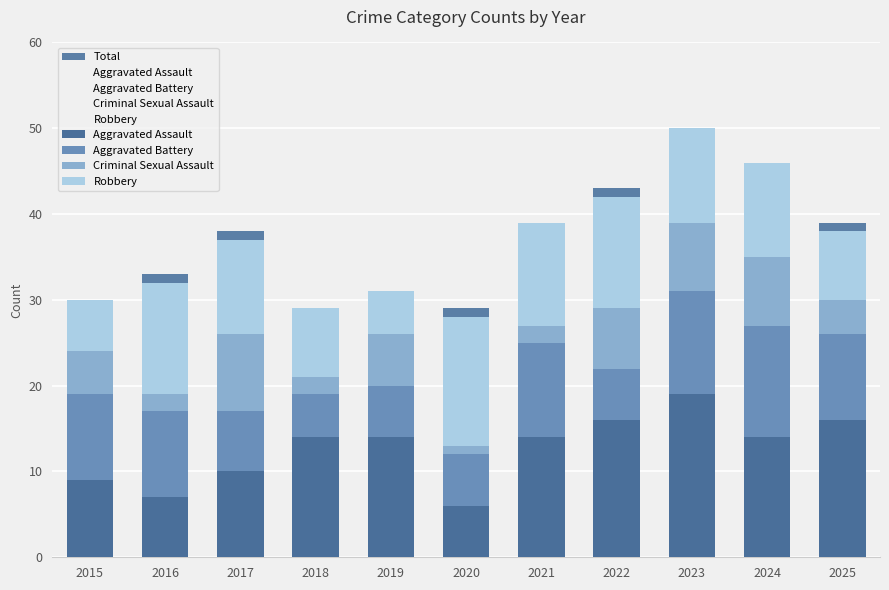

Reading right to left, list all the values displayed in this chart.

Total: 2025=39	2024=46	2023=50	2022=43	2021=39	2020=29	2019=31	2018=29	2017=38	2016=33	2015=30
Aggravated Assault: 2025=16	2024=14	2023=19	2022=16	2021=14	2020=6	2019=14	2018=14	2017=10	2016=7	2015=9
Aggravated Battery: 2025=10	2024=13	2023=12	2022=6	2021=11	2020=6	2019=6	2018=5	2017=7	2016=10	2015=10
Criminal Sexual Assault: 2025=4	2024=8	2023=8	2022=7	2021=2	2020=1	2019=6	2018=2	2017=9	2016=2	2015=5
Robbery: 2025=8	2024=11	2023=11	2022=13	2021=12	2020=15	2019=5	2018=8	2017=11	2016=13	2015=6